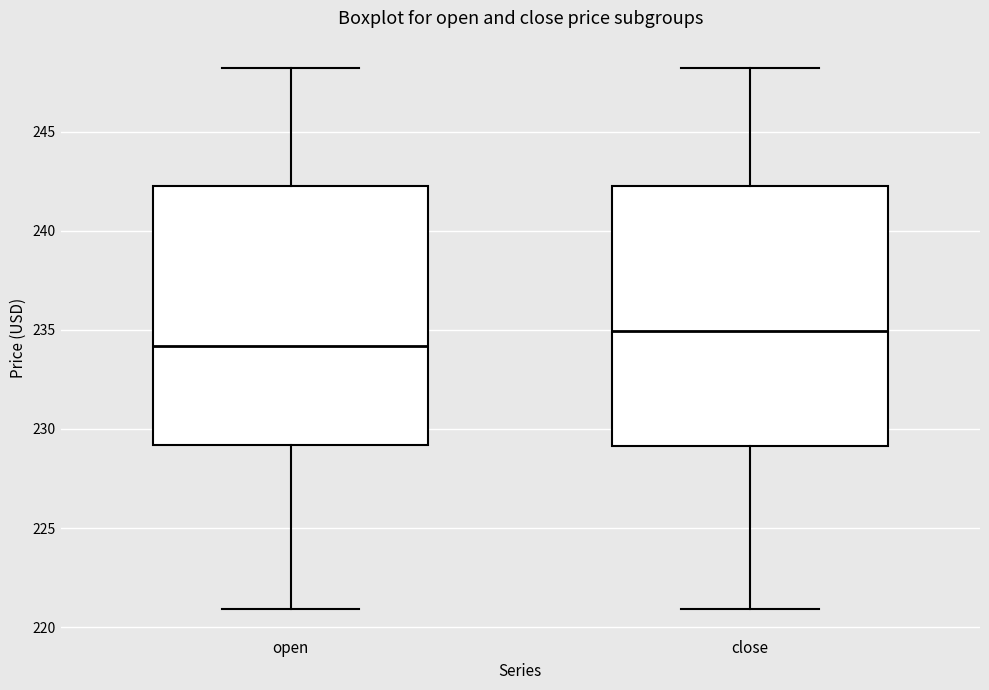

Reading left to right, transcribe this box plot: for each box, give where its median line is, the range the box spans, and where its two whiskers end, as read against the y-axis. The values are not printed on the chart, so give them approximately, as read against the axis.

open: median 234.0, box 229.0 to 242.5, whiskers 221.0 to 248.0
close: median 235.0, box 229.0 to 242.5, whiskers 221.0 to 248.0